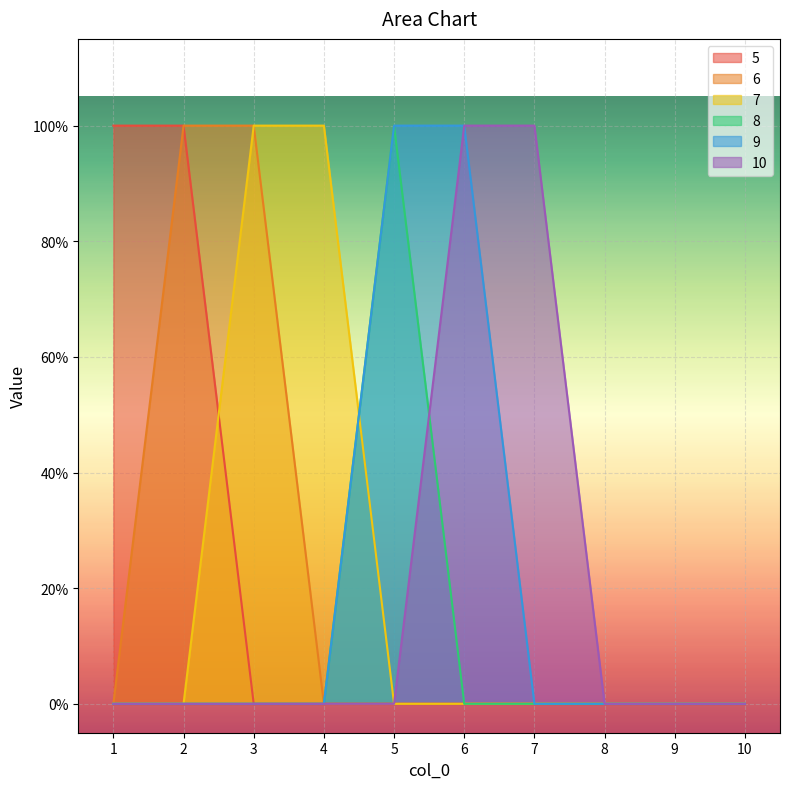

How many lines are shown in the chart?

6